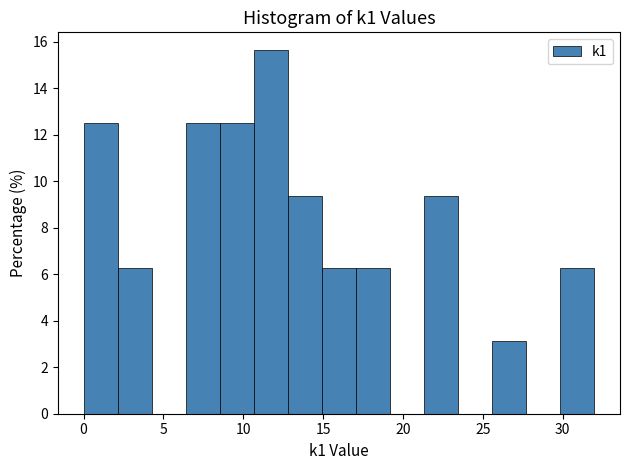

Reading left to right, list every bar in this chart as the range it spans on the x-axis followed by its height. Neither the bar edges nor the heights are printed on the chart, so give them approximately, as read against the axes.

0.0 to 2.0: 12.6
2.0 to 4.5: 6.2
4.5 to 6.5: 0
6.5 to 8.5: 12.6
8.5 to 10.5: 12.6
10.5 to 13.0: 15.6
13.0 to 15.0: 9.4
15.0 to 17.0: 6.2
17.0 to 19.0: 6.2
19.0 to 21.5: 0
21.5 to 23.5: 9.4
23.5 to 25.5: 0
25.5 to 27.5: 3.2
27.5 to 30.0: 0
30.0 to 32.0: 6.2